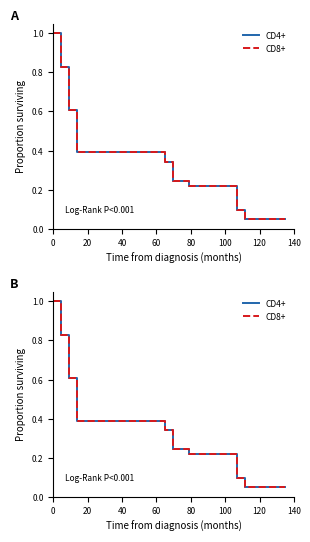

Reading right to left, list all the values displayed in this chart.

CD4+: 0.0	0.0	0.0	0.0	0.0	0.0	0.1	0.2	0.2	0.2	0.2	0.2	0.2	0.2	0.2	0.3	0.4	0.4	0.4	0.4	0.4	0.4	0.4	0.4	0.4	0.4	0.4	0.6	0.8	1.0
CD8+: 0.0	0.0	0.0	0.0	0.0	0.0	0.1	0.2	0.2	0.2	0.2	0.2	0.2	0.2	0.2	0.3	0.4	0.4	0.4	0.4	0.4	0.4	0.4	0.4	0.4	0.4	0.4	0.6	0.8	1.0